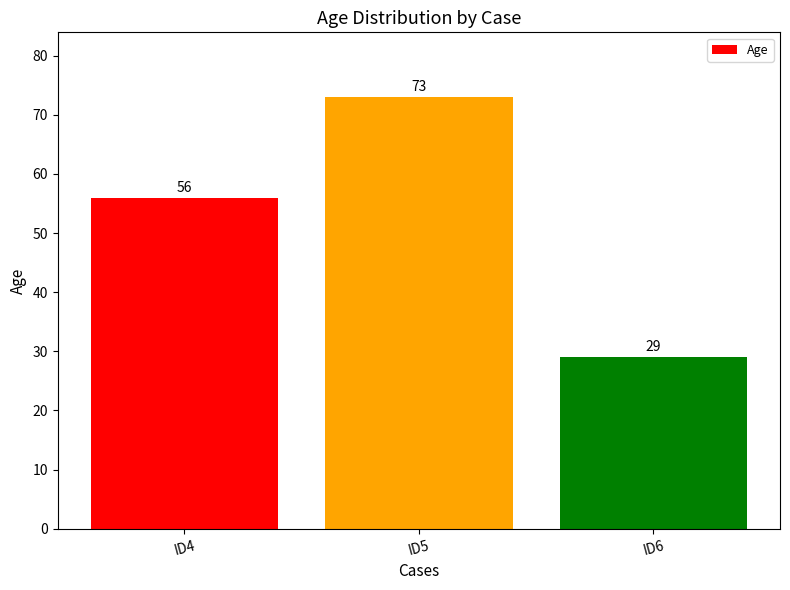

Reading right to left, extract all data points from this chart.

29	73	56